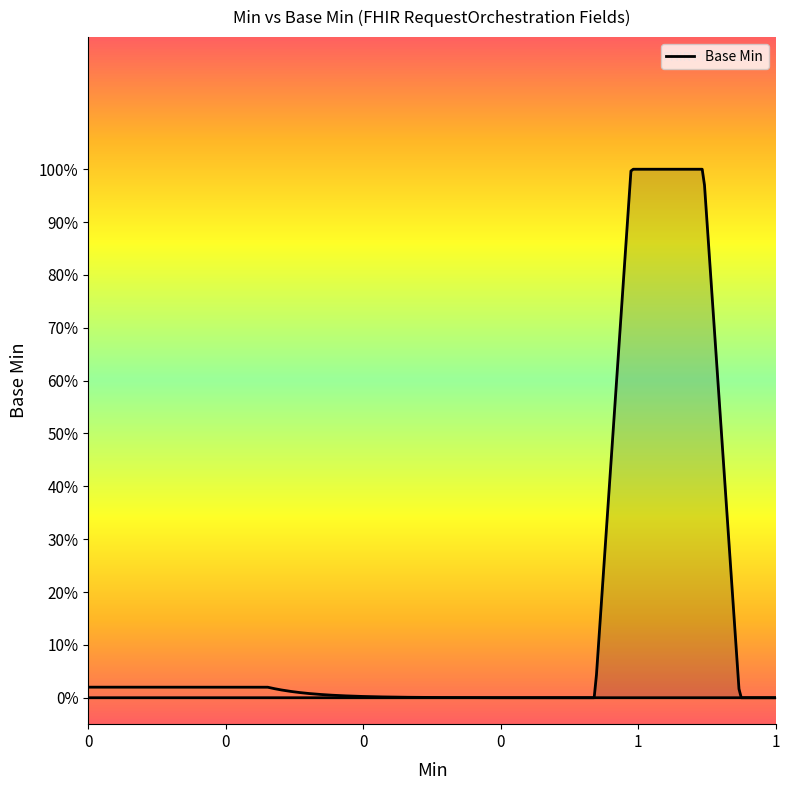

True or false: there are more than 0 points higher than both neighbors.

False